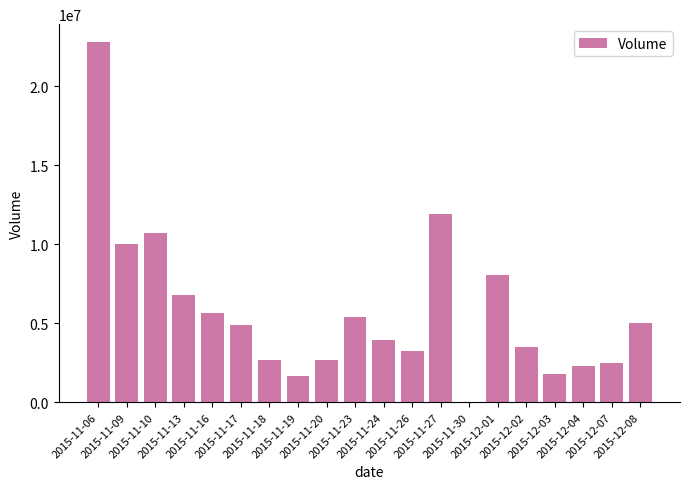

How many distinct data groups are displayed?

1